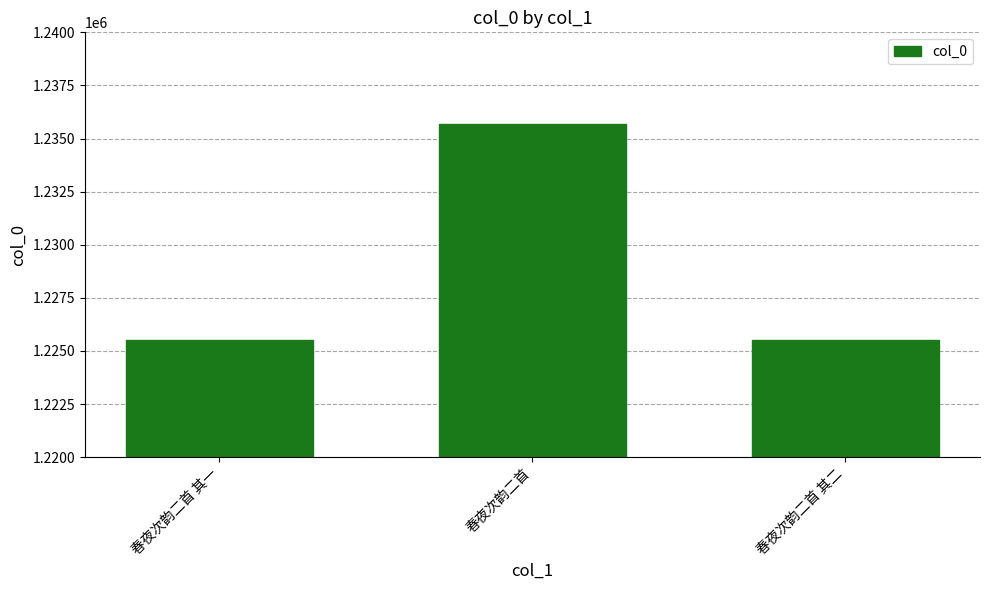

Which has a higher value, 春夜次韵二首 or 春夜次韵二首 其一?

春夜次韵二首